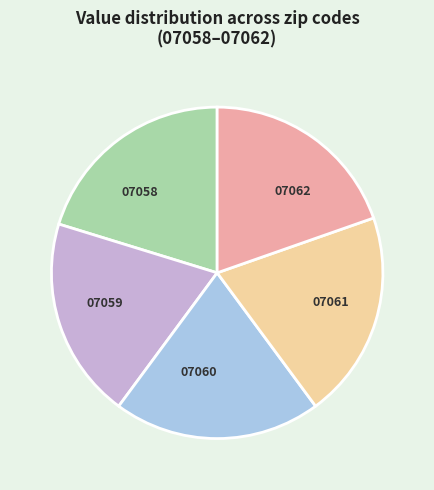

Is there any slice that represents more than half of the pie?

No